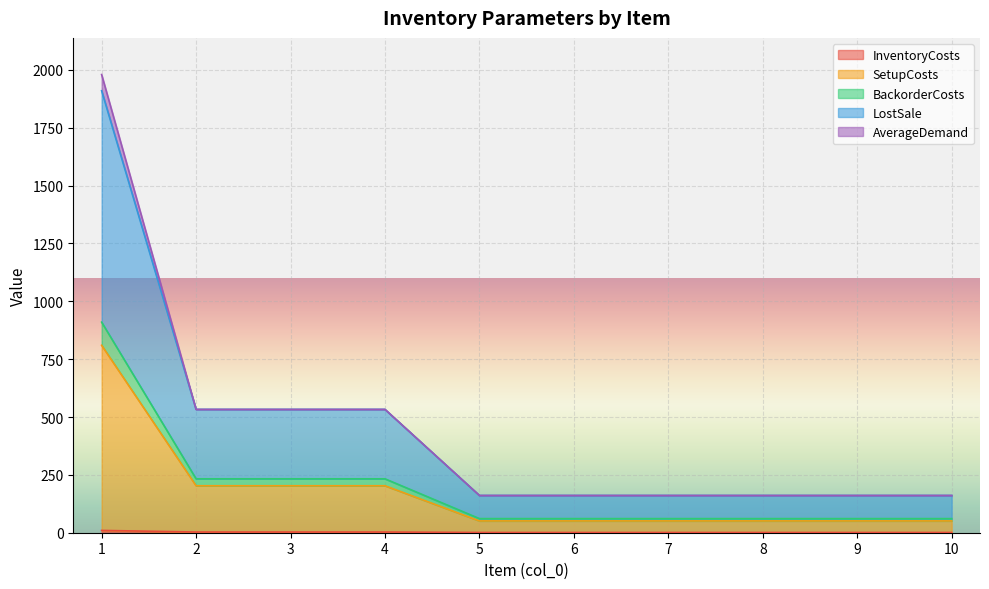

Is it true that SetupCosts equals 203 at 2?

True